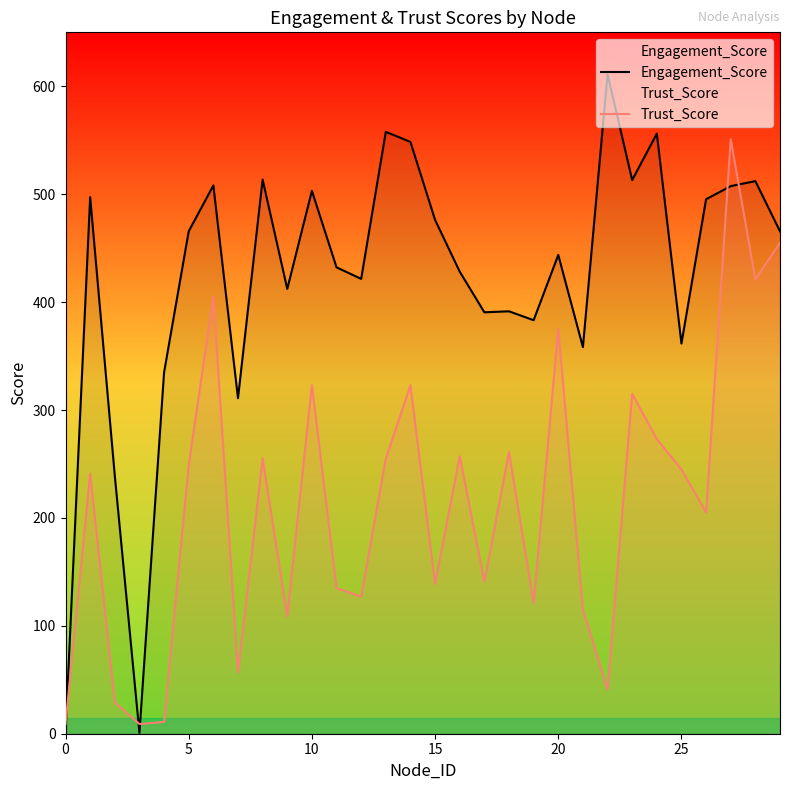

Which series has the largest range (max minus min)?

Engagement_Score